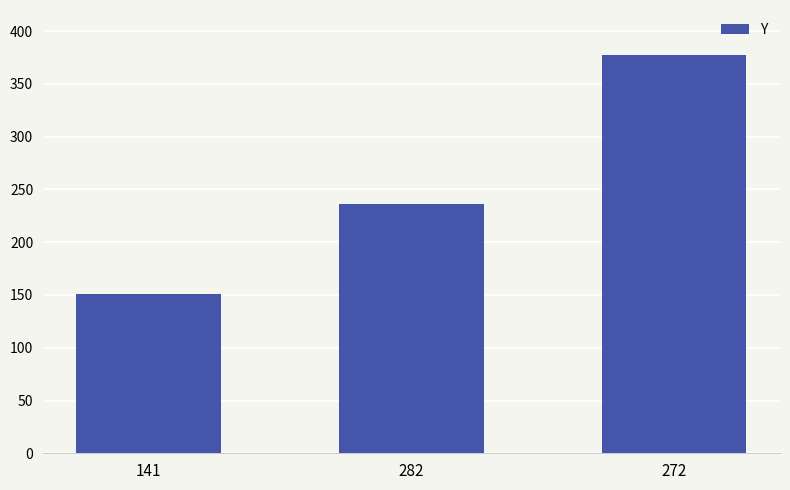

What is the value of the 3rd bar from the left?

377